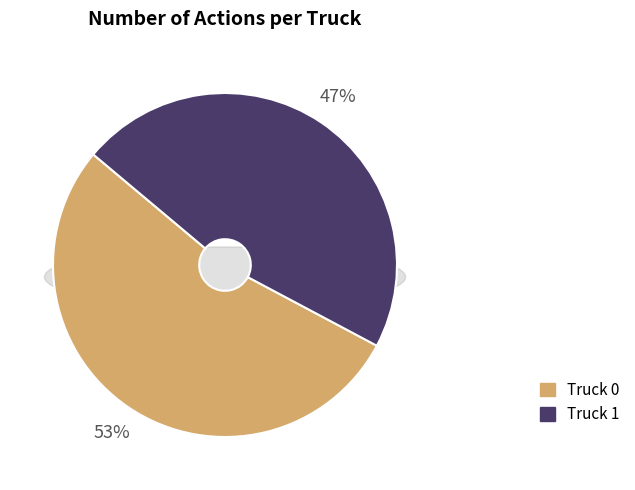

What percentage is the Truck 1 slice, to the nearest percent?

47%